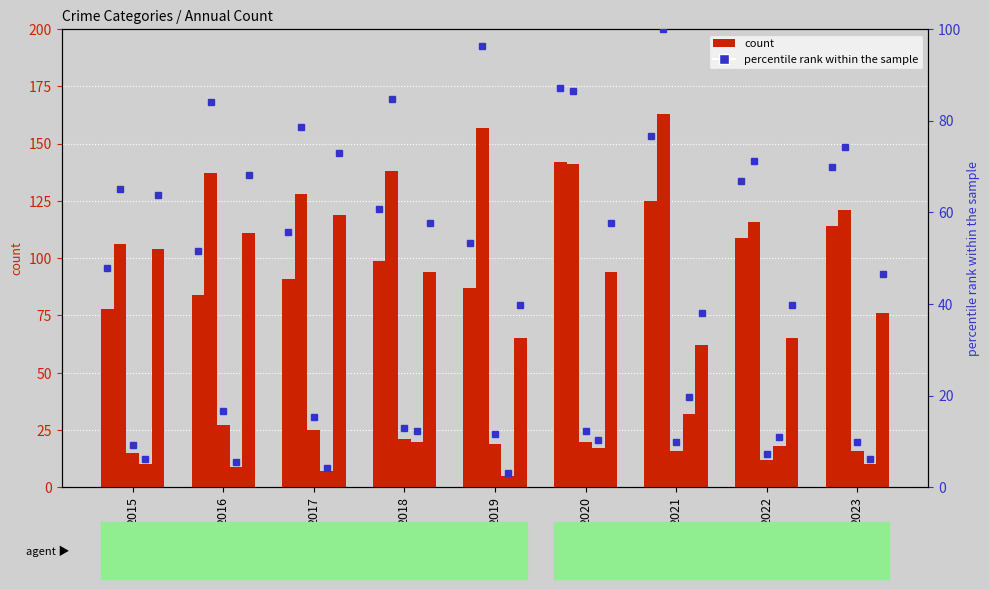

Rank the categories by value from highest to lowest.

2020, 2021, 2023, 2022, 2018, 2017, 2019, 2016, 2015